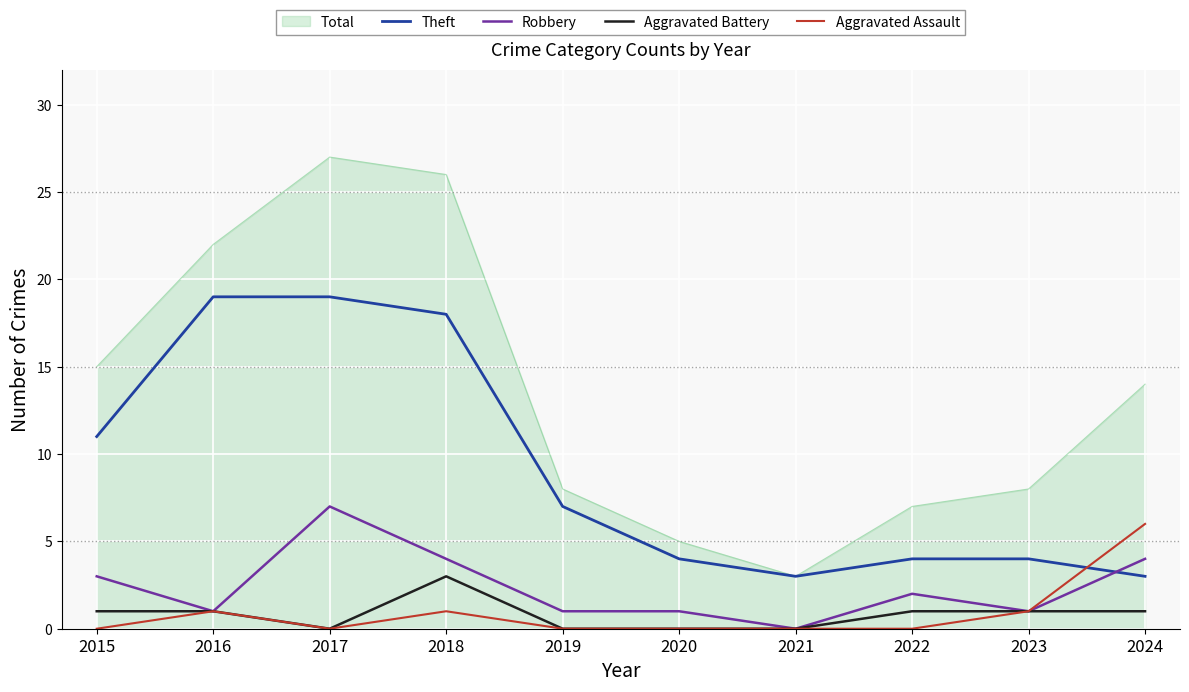

How many times do Theft and Robbery cross each other?

1